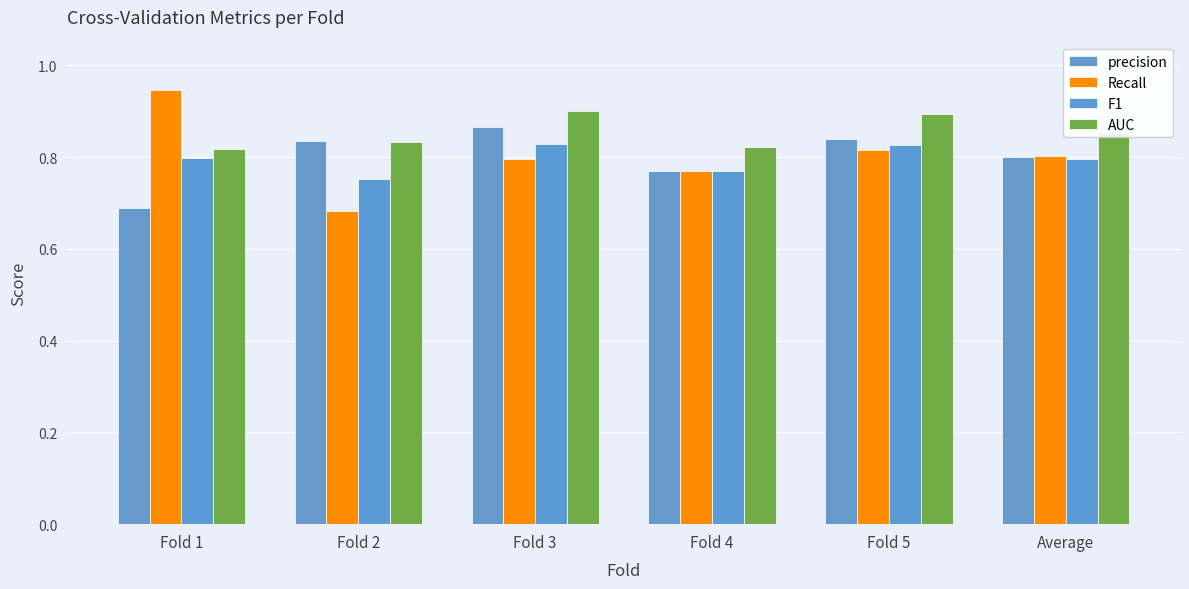

How many groups of bars are there?

6